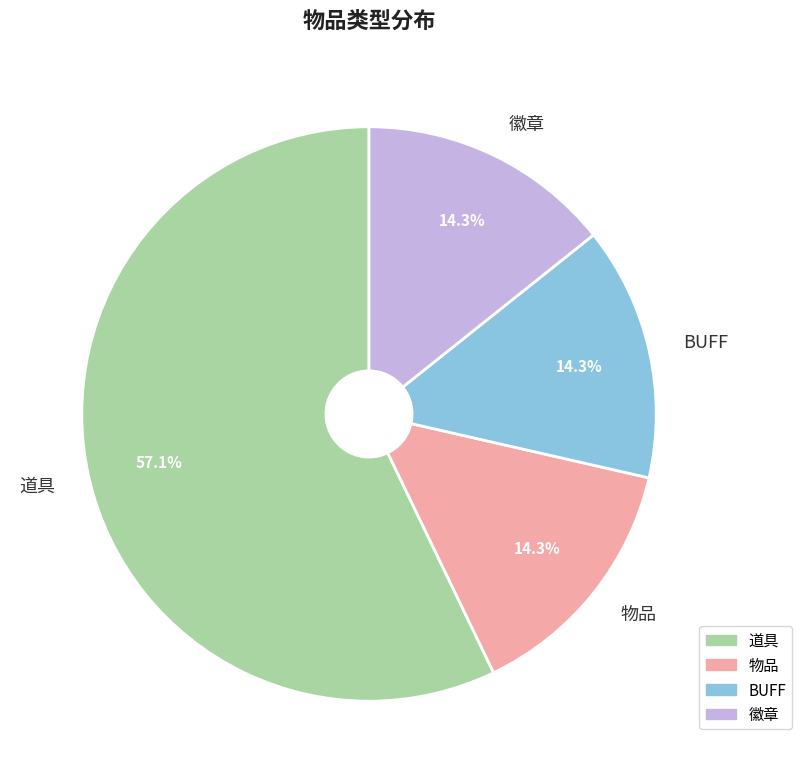

To the nearest percent, what is the difference between the largest and smallest slice percentages?

43%